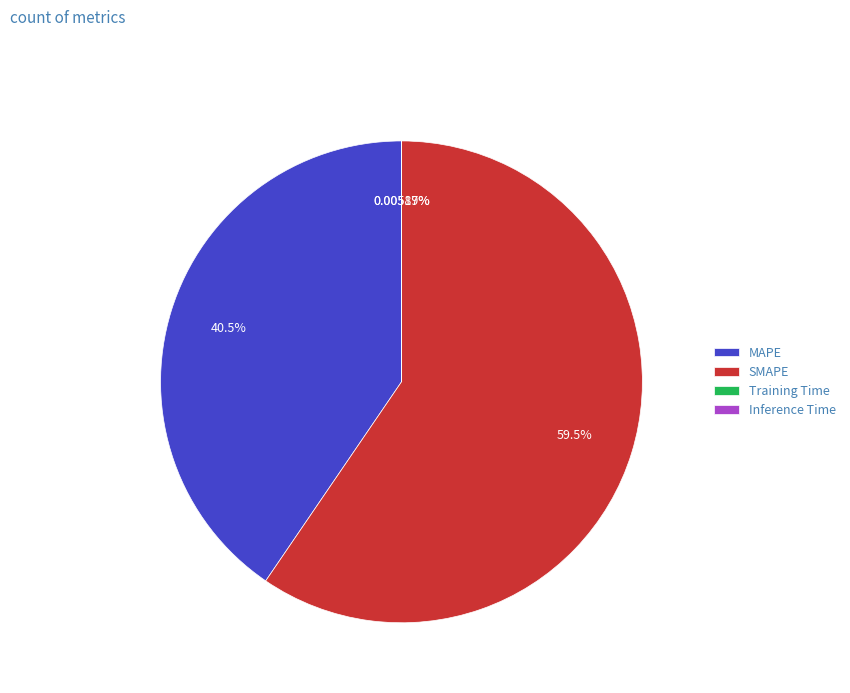

Approximately how many times larger is the value at MAPE compared to SMAPE?

0.7